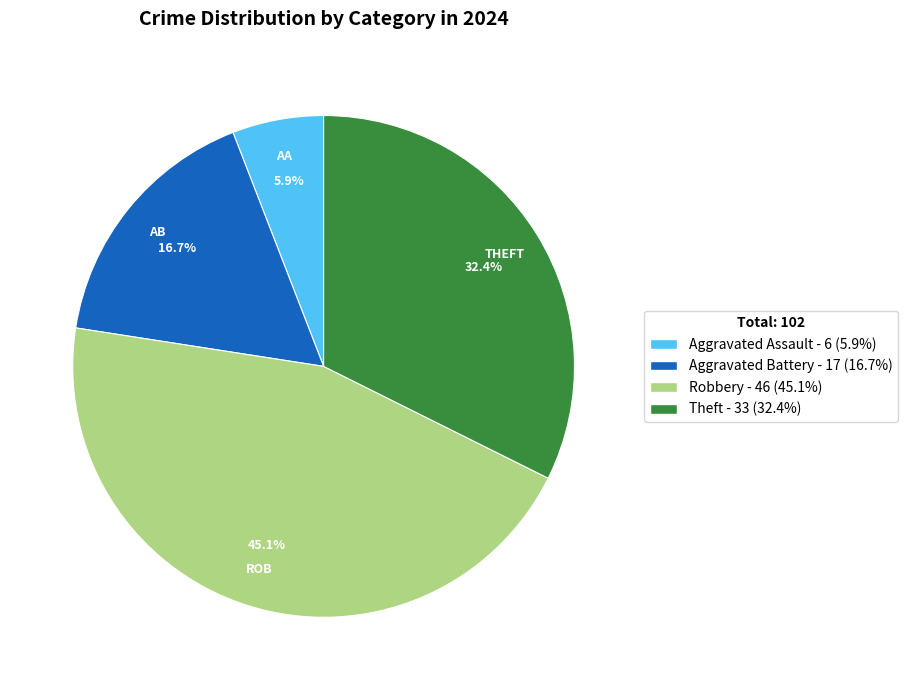

To the nearest percent, what percentage of the pie is Theft?

32%